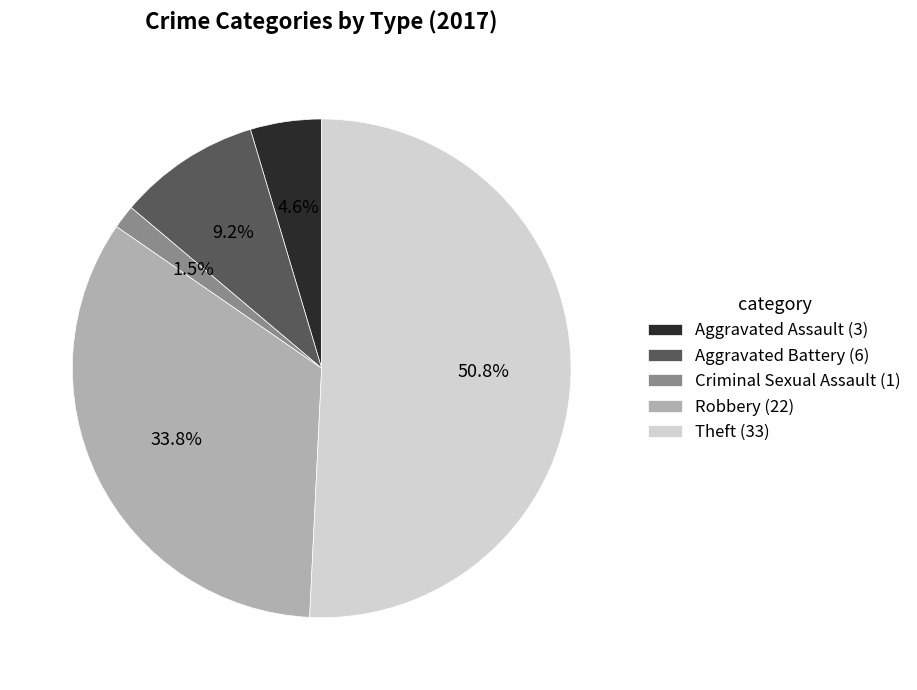

How many segments does this pie chart have?

5